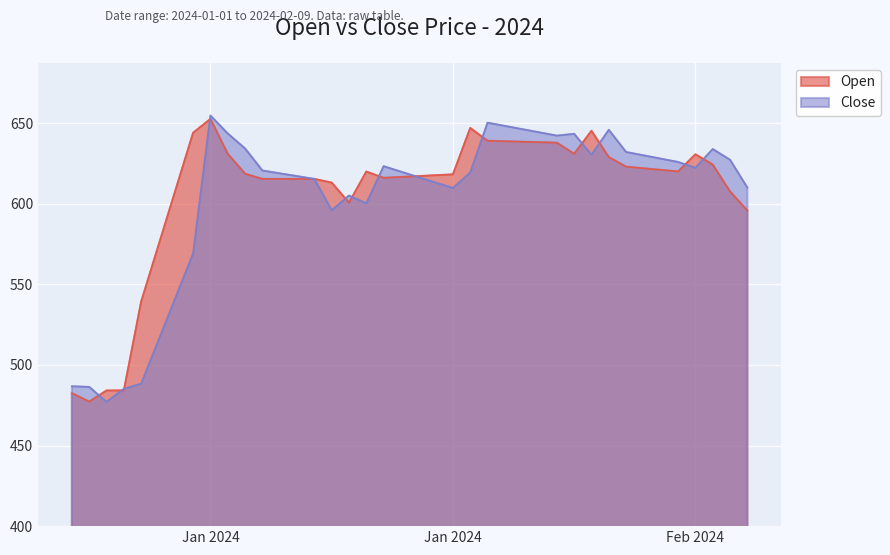

What is the sum of all Close values?

24115.4